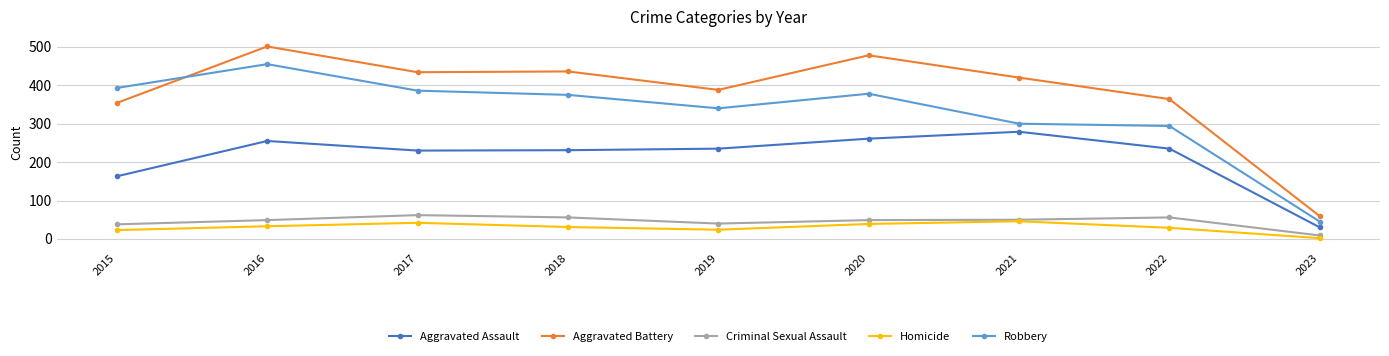

The value of Robbery at 2017 is 509. True or false?

False